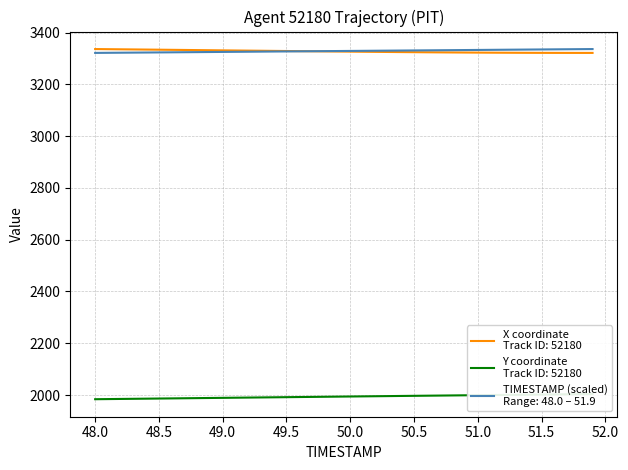

What is the average value of the X series?

3327.2